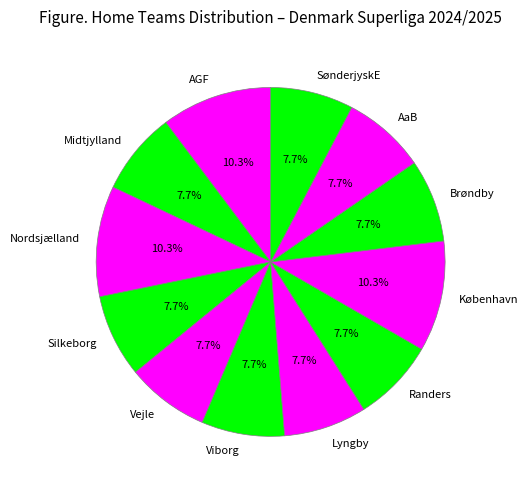

Do København and Vejle together represent more than half of the pie?

No